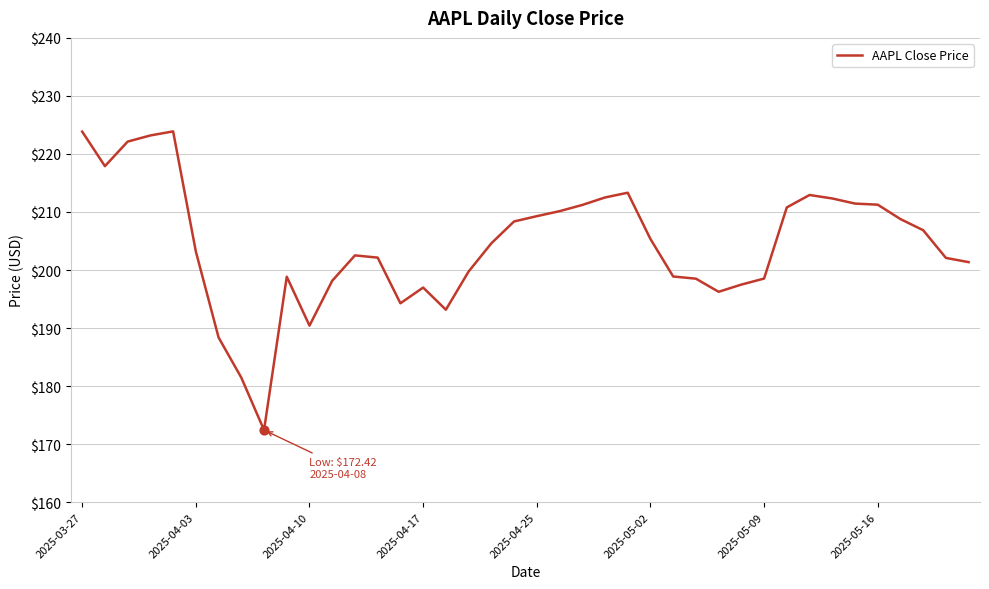

What is the difference between the maximum and minimum values?

51.5